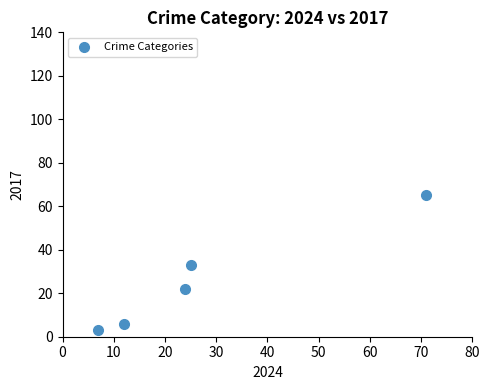

What is the average Y value?

26